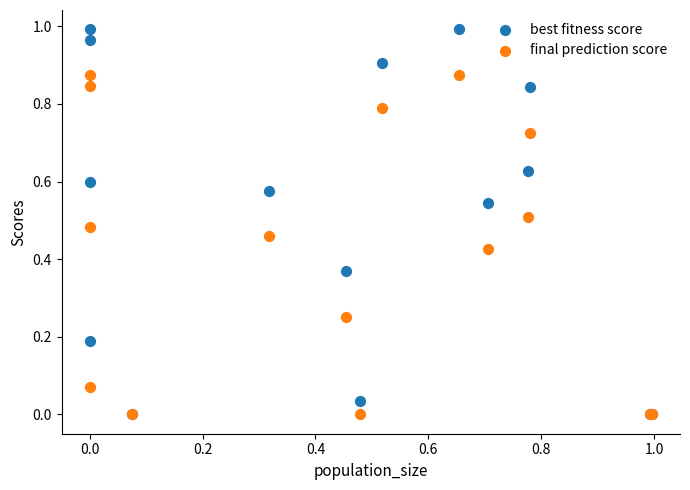

Which series has the largest Y range (max minus min)?

best fitness score